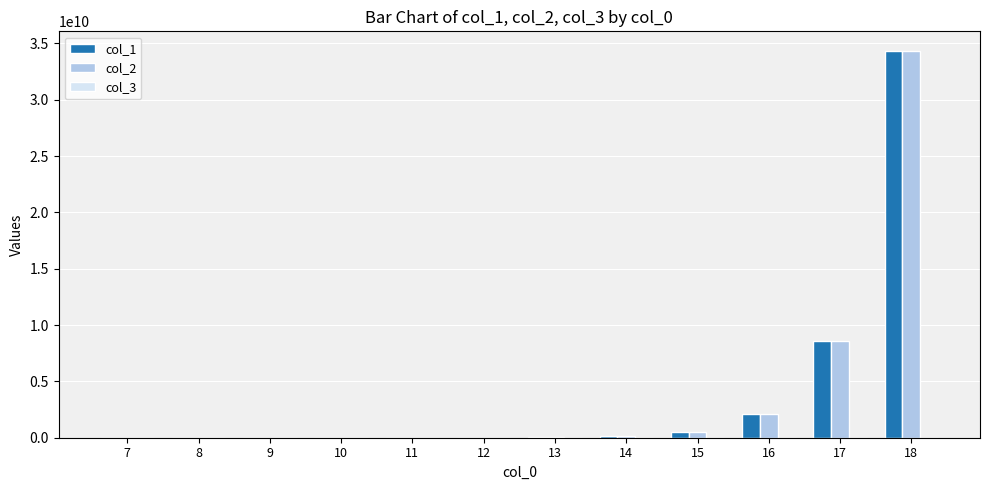

How many groups of bars are there?

12